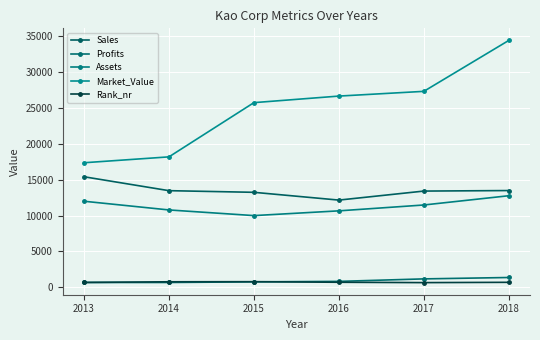

True or false: Rank_nr and Sales intersect in this chart.

False